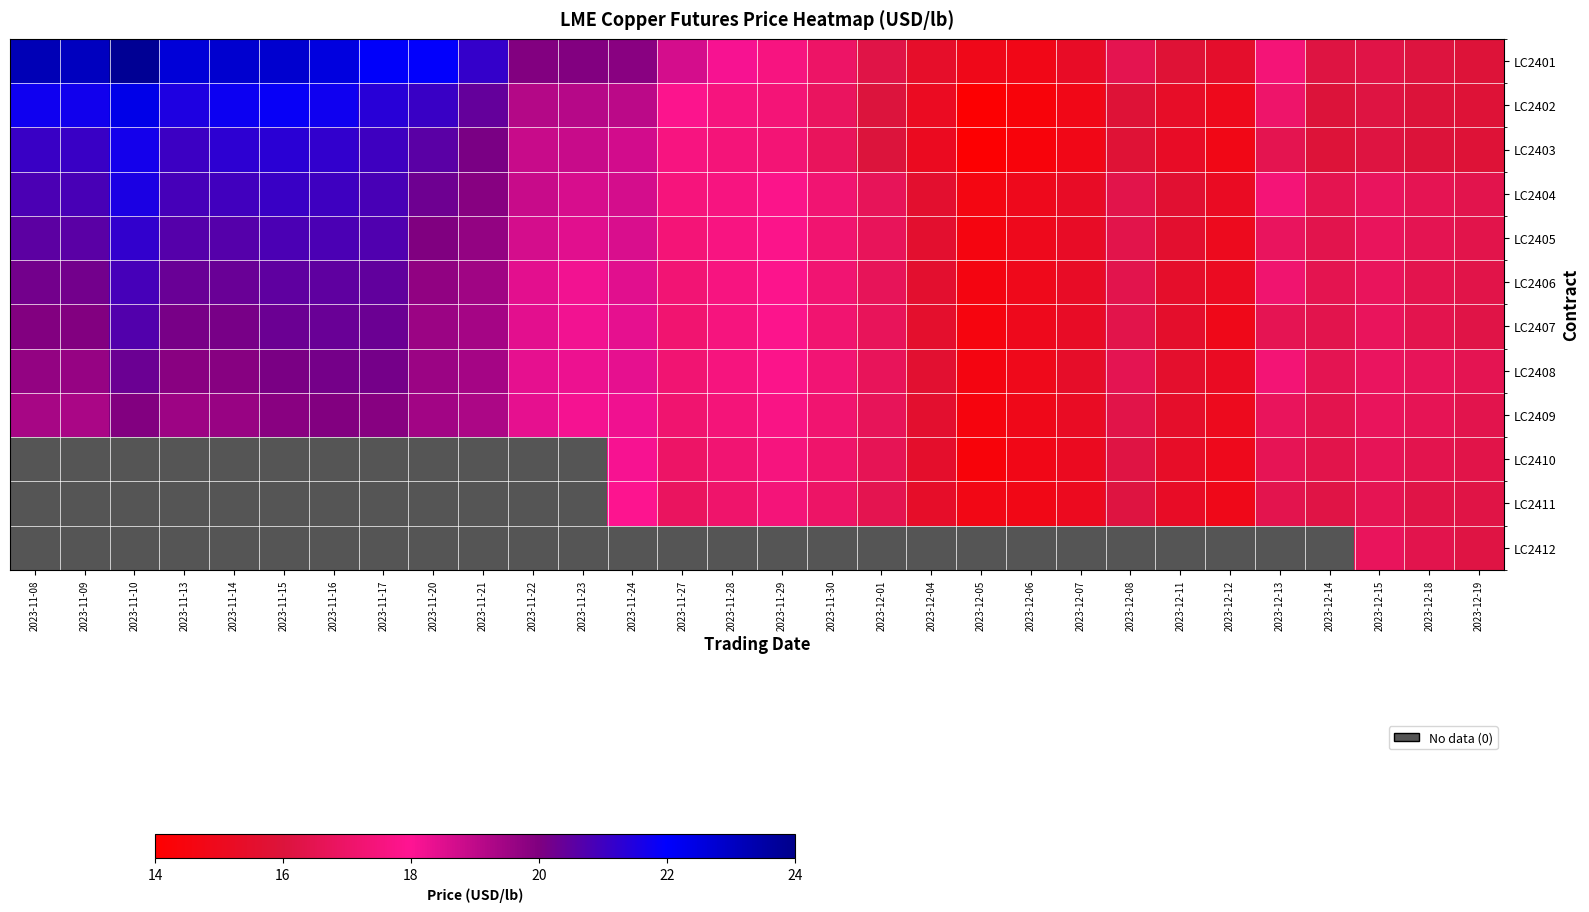

Which label corresponds to the largest value in the chart?

2023-11-10